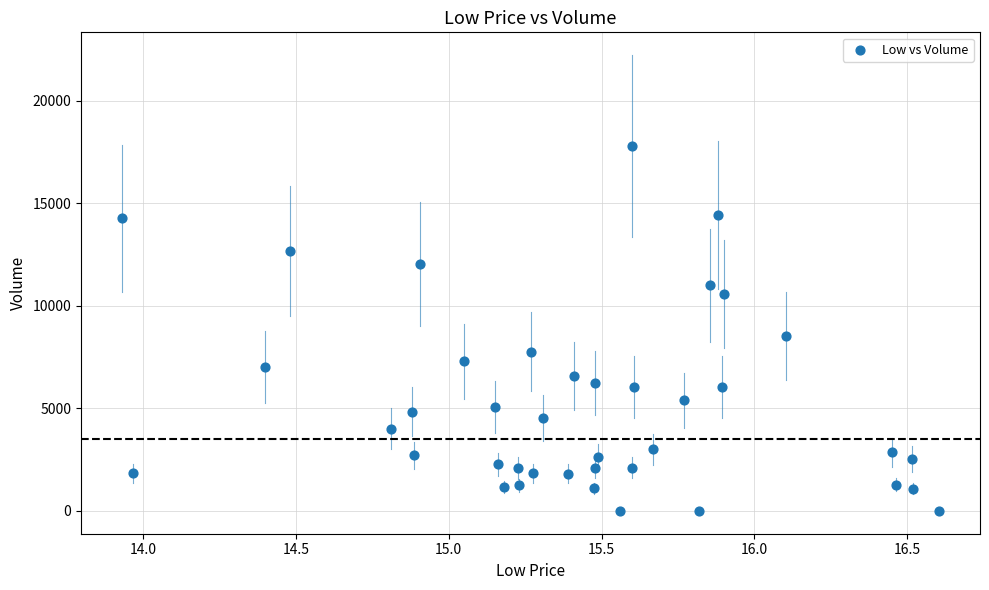

What is the range of Y values (max minus min)?

17777